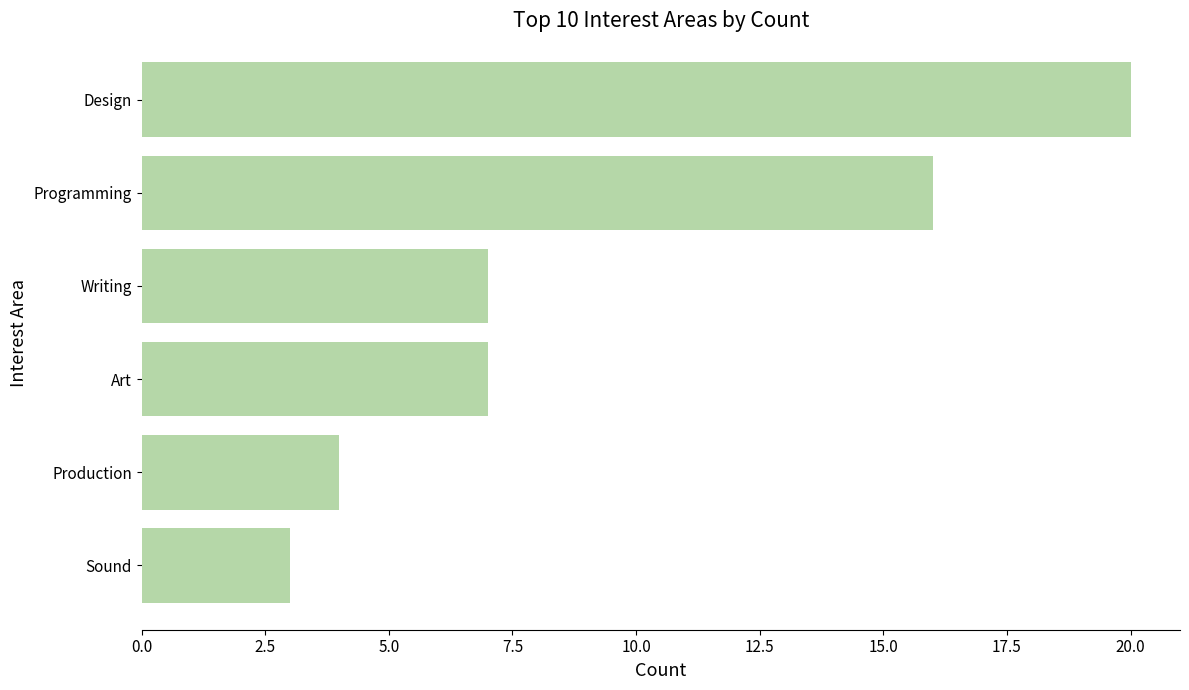

Reading bottom to top, extract all data points from this chart.

Sound=3	Production=4	Art=7	Writing=7	Programming=16	Design=20